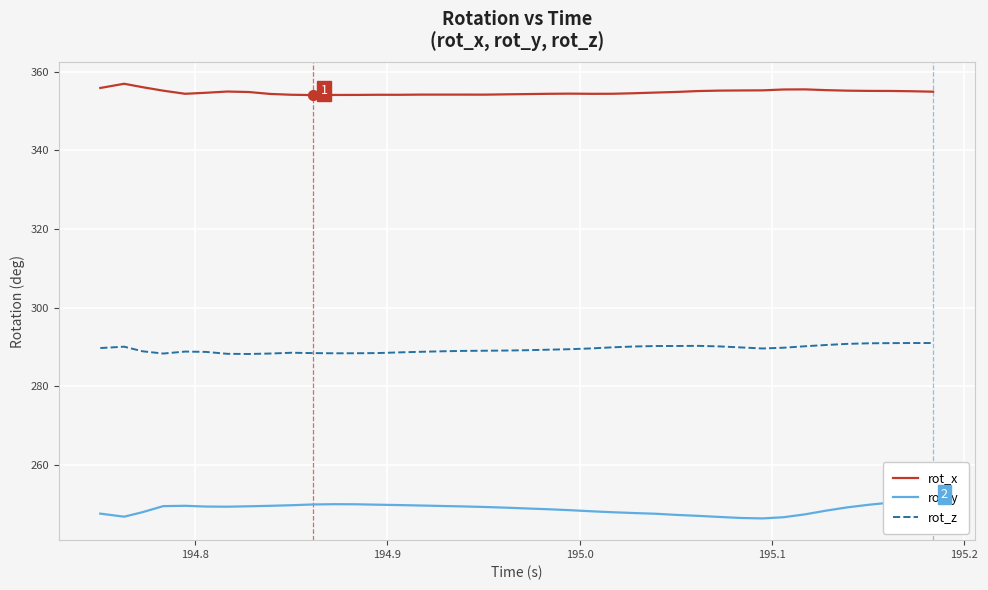

Which series reaches the maximum Y coordinate?

rot_x